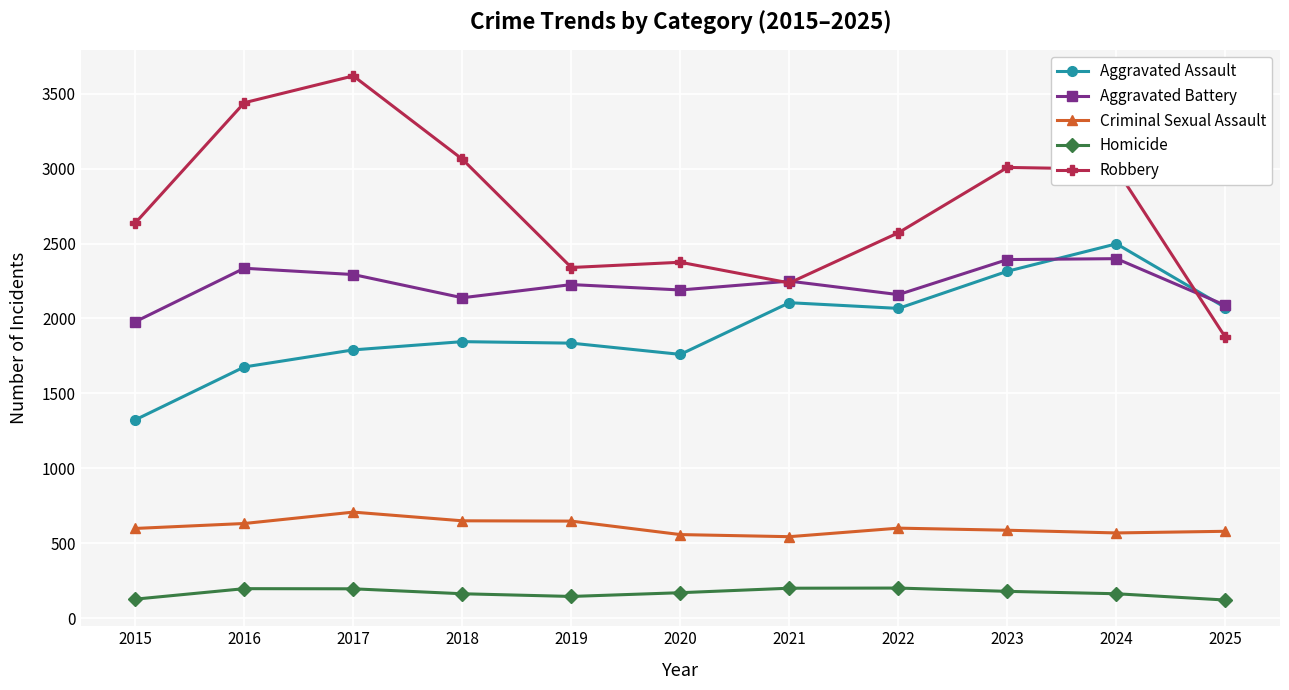

Which series changed the most between 2022 and 2025?

Robbery